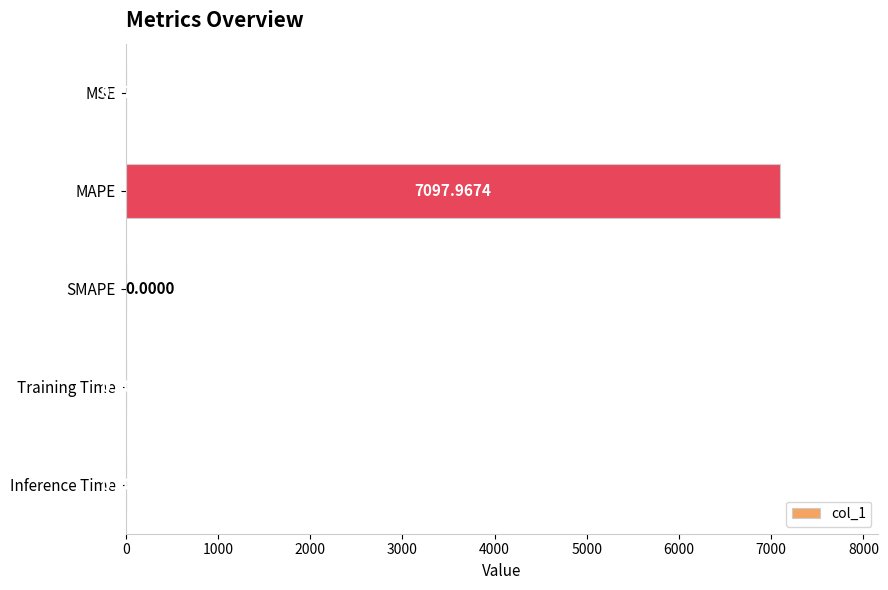

At which label is the value closest to 3548?

MSE